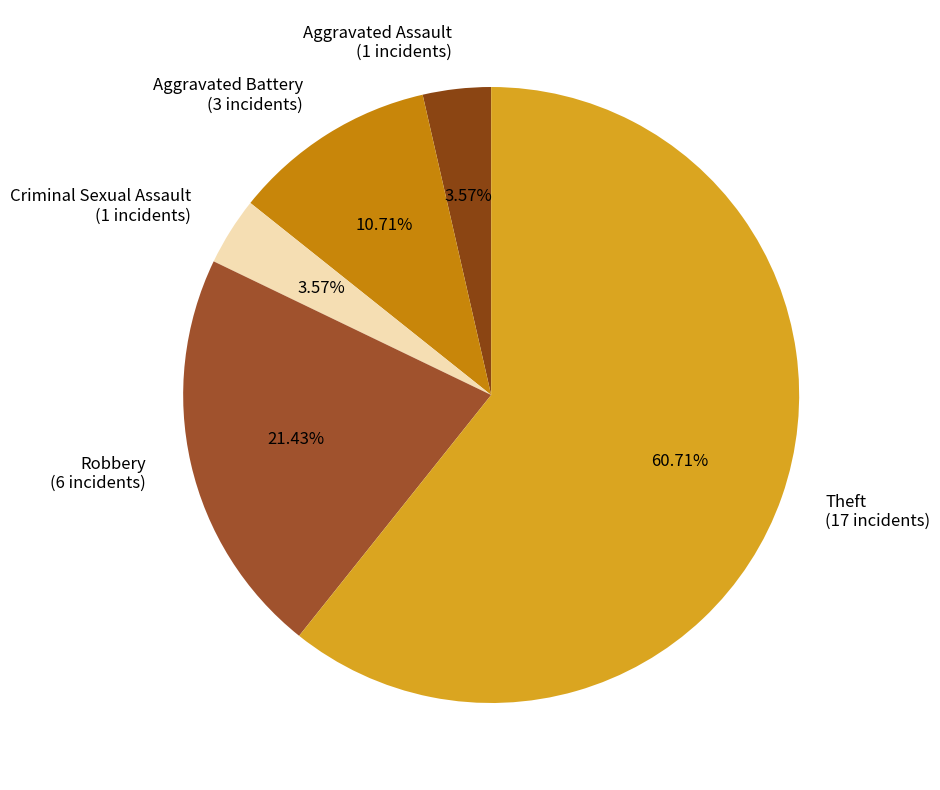

What portion of the pie excludes Theft?

39.3%